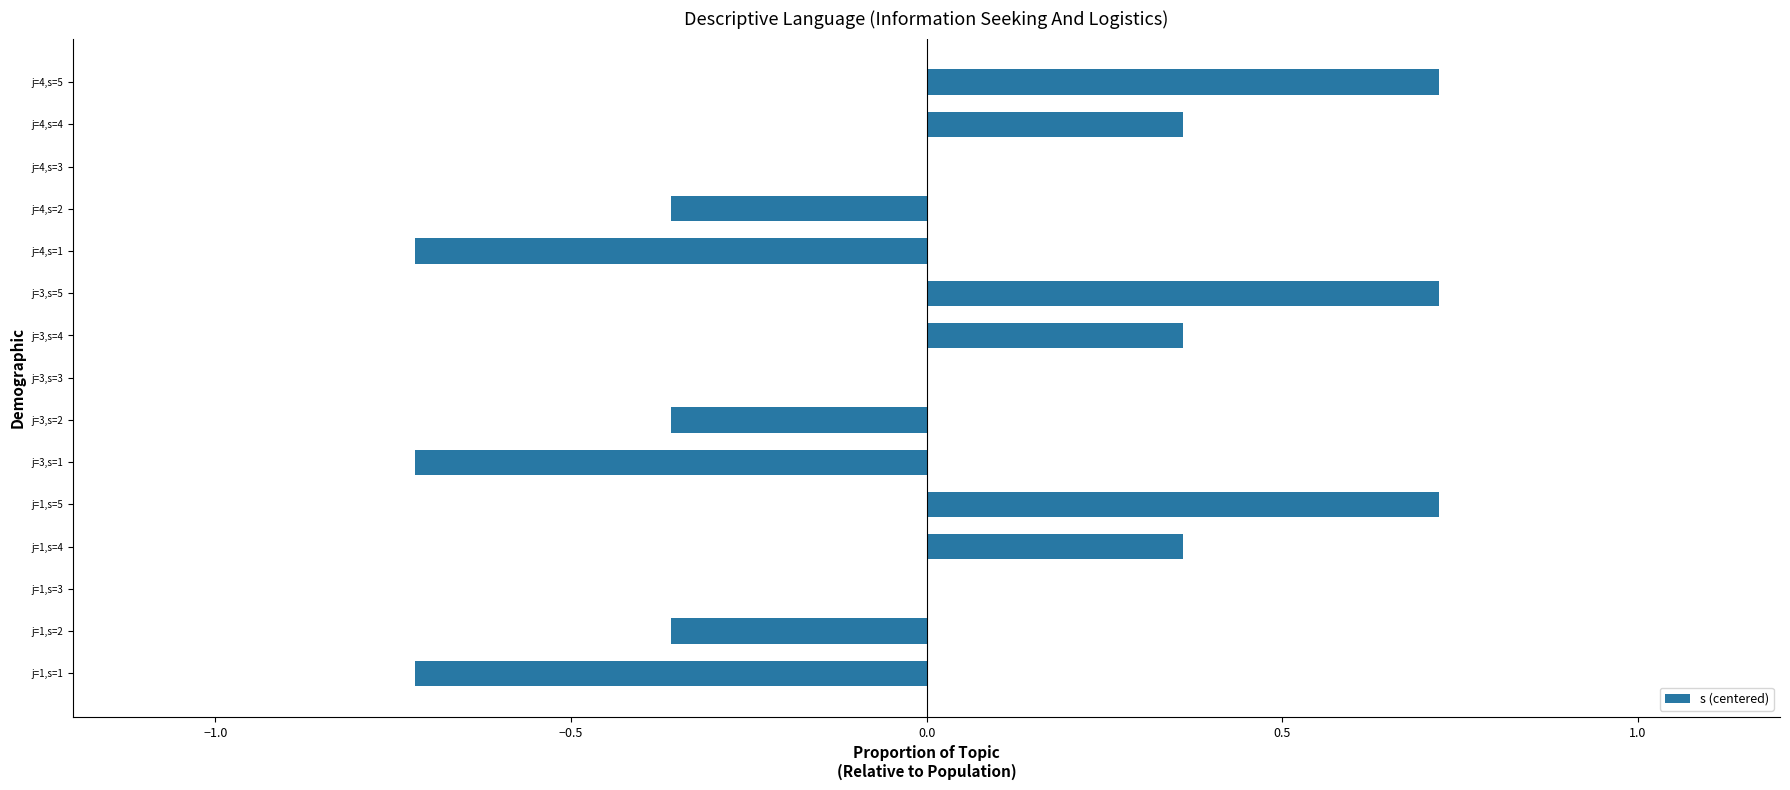

What is the change in value from j=4,s=3 to j=4,s=5?

+0.7